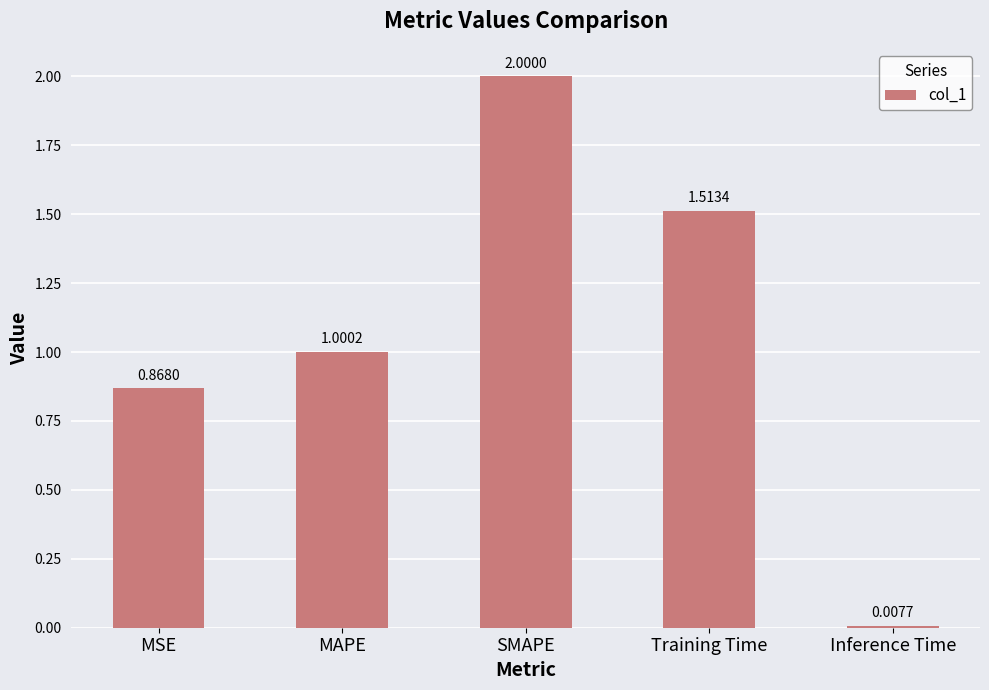

The chart shows a value of 2.1 at Training Time. True or false?

False